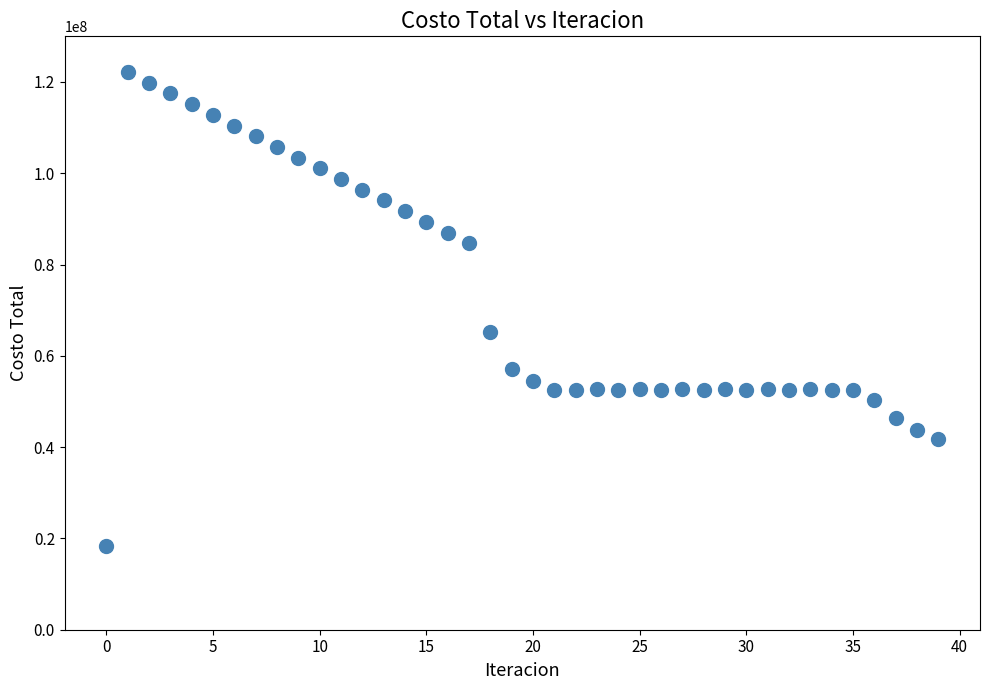

What is the value of the 4th point from the left?

117483268.6